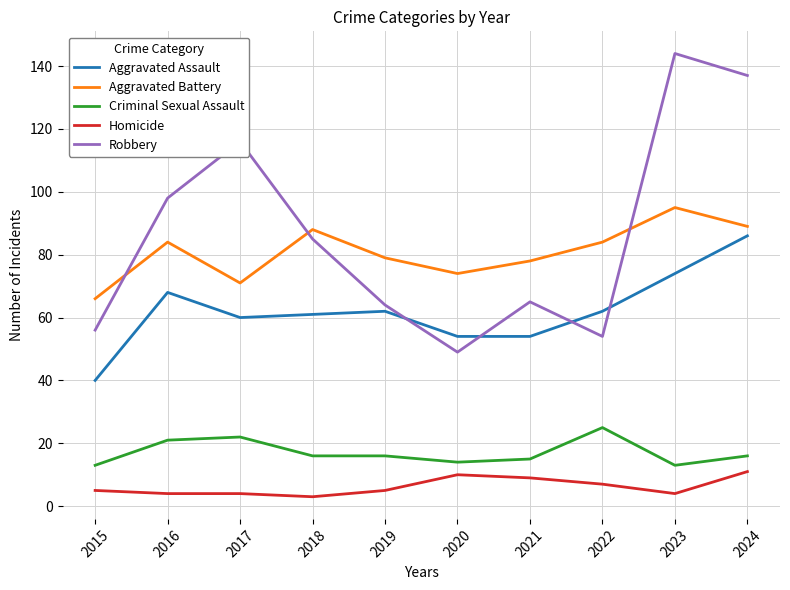

What value does the Aggravated Battery series have at 2016, to the nearest 5?

85